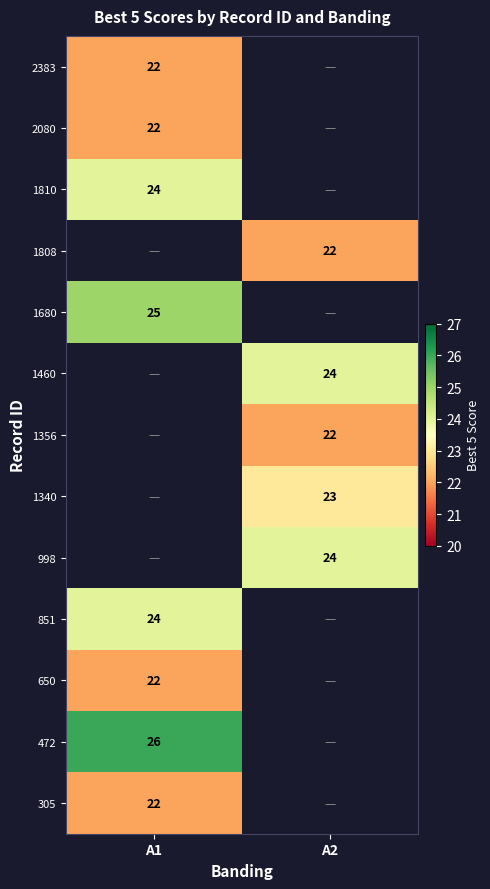

At which category does the chart reach its peak across all series?

A1